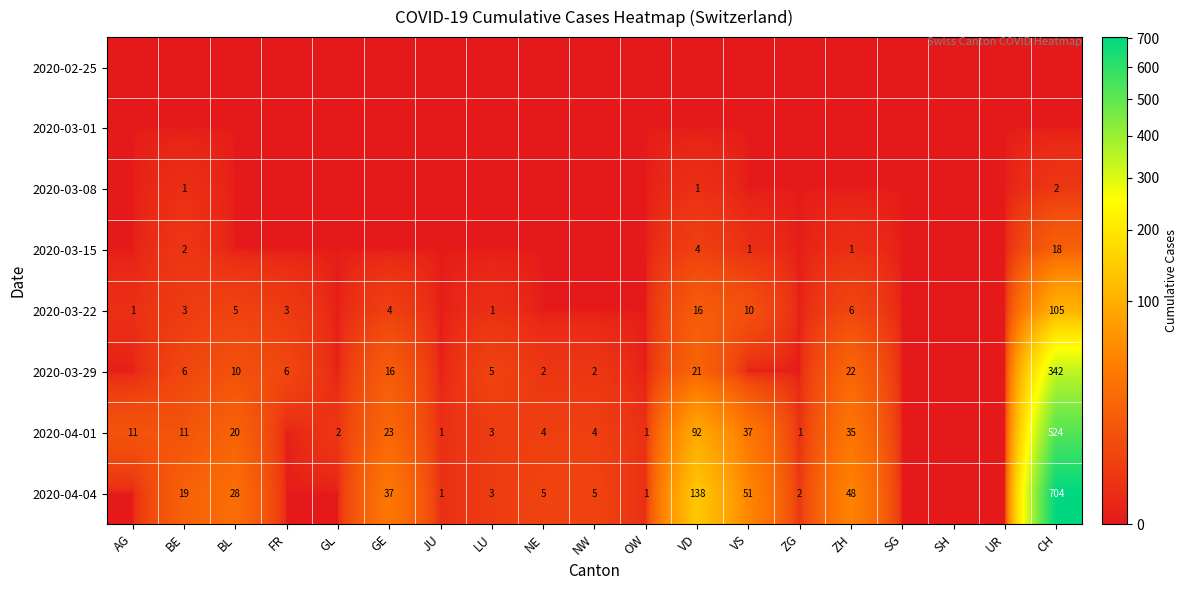

The 2020-03-29 series shows 38 at VD. True or false?

False